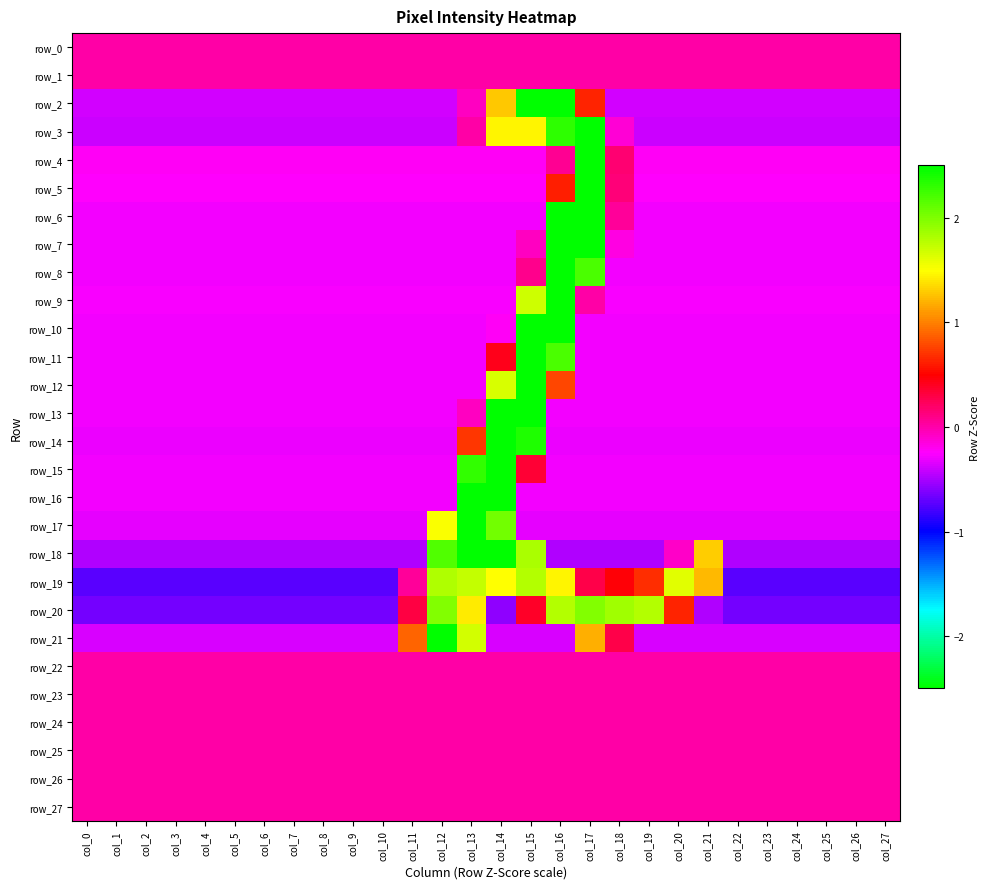

What is the difference between the second highest and minimum values in the row_21 series?

2.0